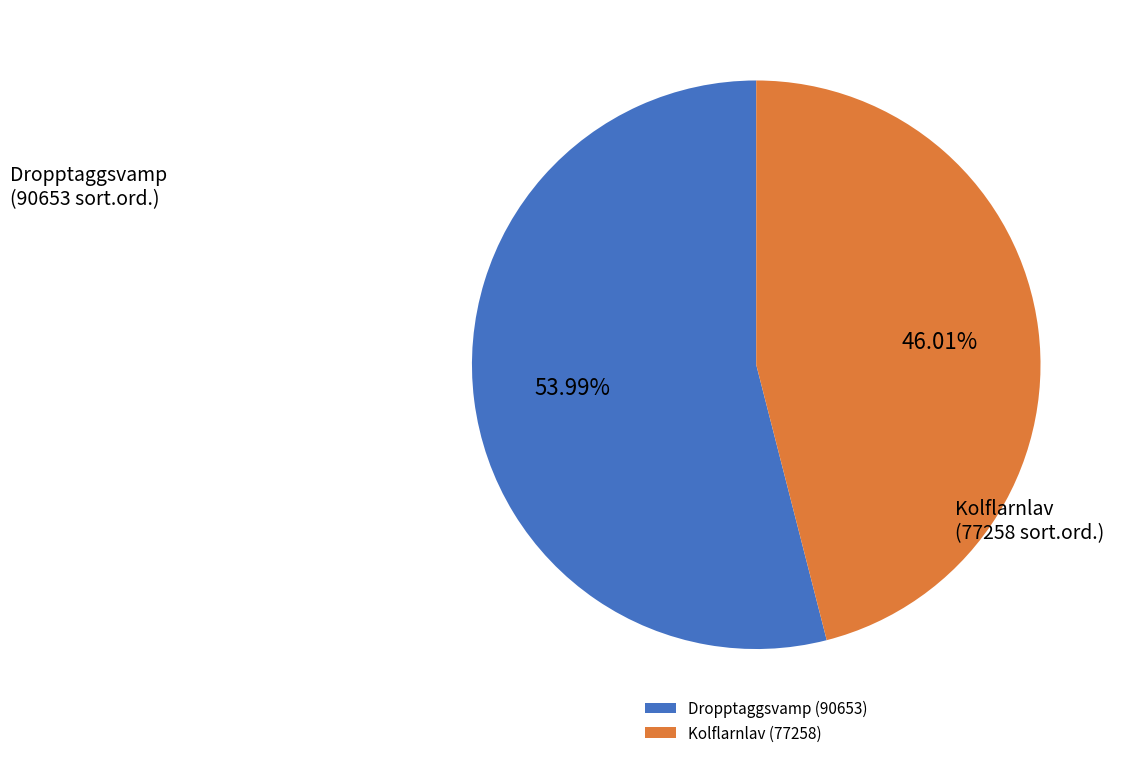

To the nearest percent, what is the average slice percentage?

50%